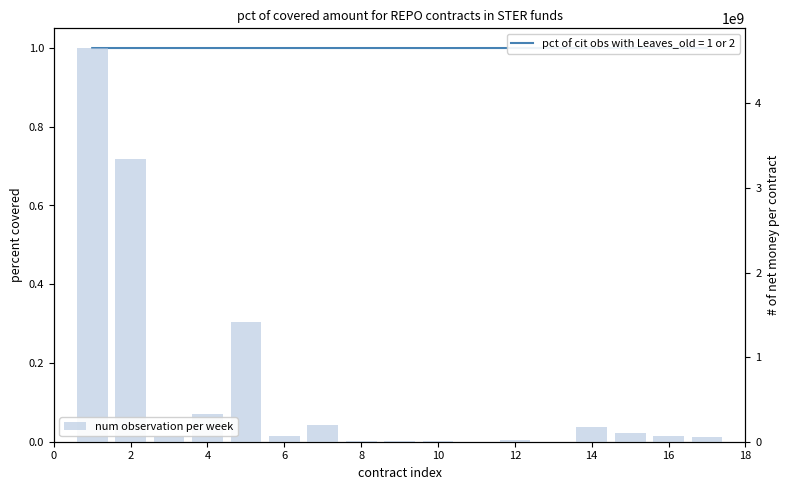

Does the chart contain stacked bars?

No